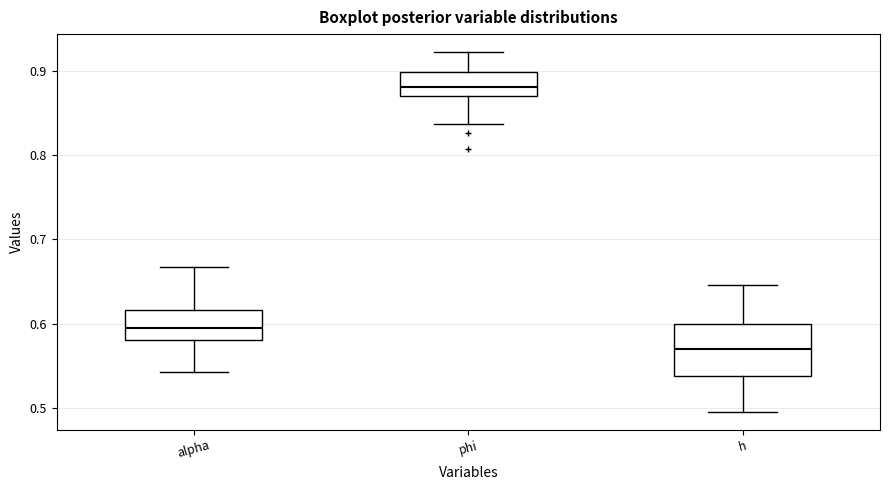

Reading left to right, transcribe this box plot: for each box, give where its median line is, the range the box spans, and where its two whiskers end, as read against the y-axis. The values are not printed on the chart, so give them approximately, as read against the axis.

alpha: median 0.59, box 0.58 to 0.62, whiskers 0.54 to 0.67
phi: median 0.88, box 0.87 to 0.90, whiskers 0.84 to 0.92
h: median 0.57, box 0.54 to 0.60, whiskers 0.50 to 0.65